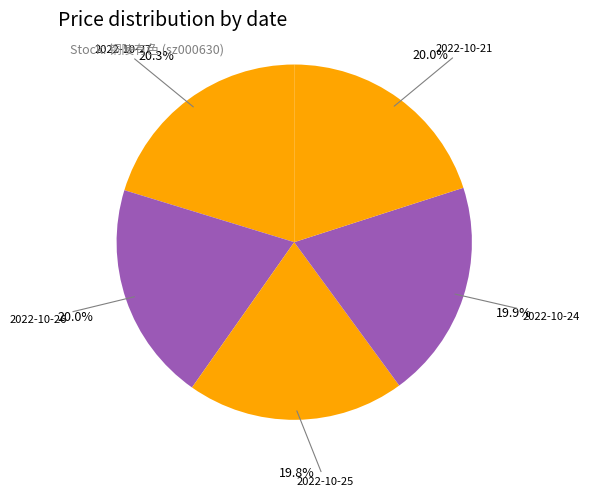

Count the number of slices in the pie.

5